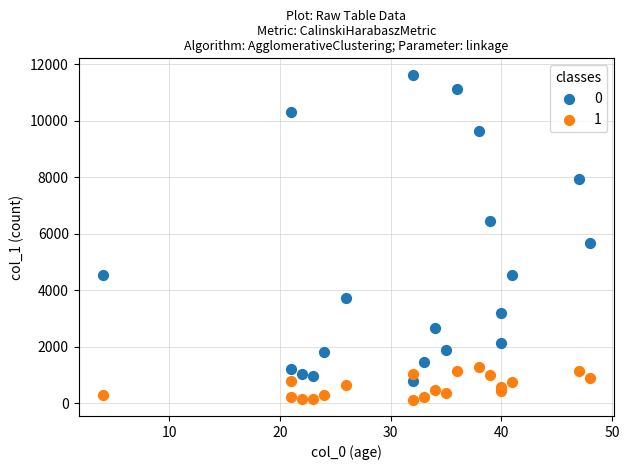

What are all the series names shown in the legend?

0, 1